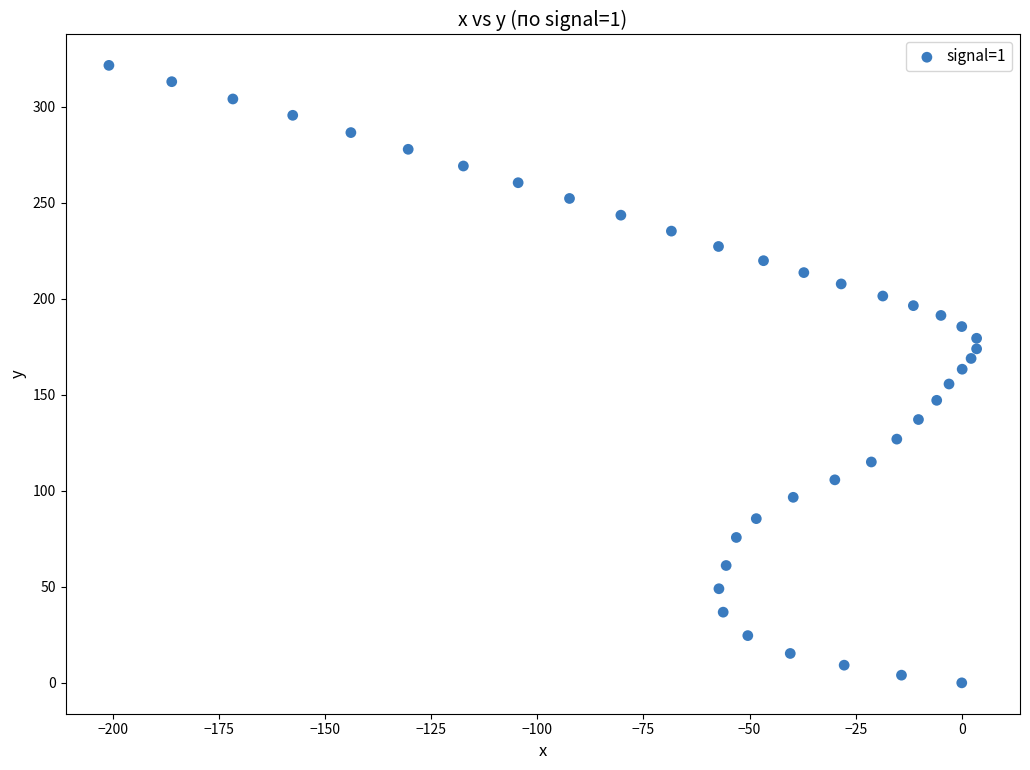

What is the range of Y values (max minus min)?

321.5